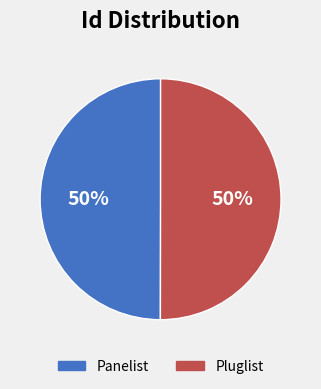

Is it true that Pluglist is 50% of the pie?

True